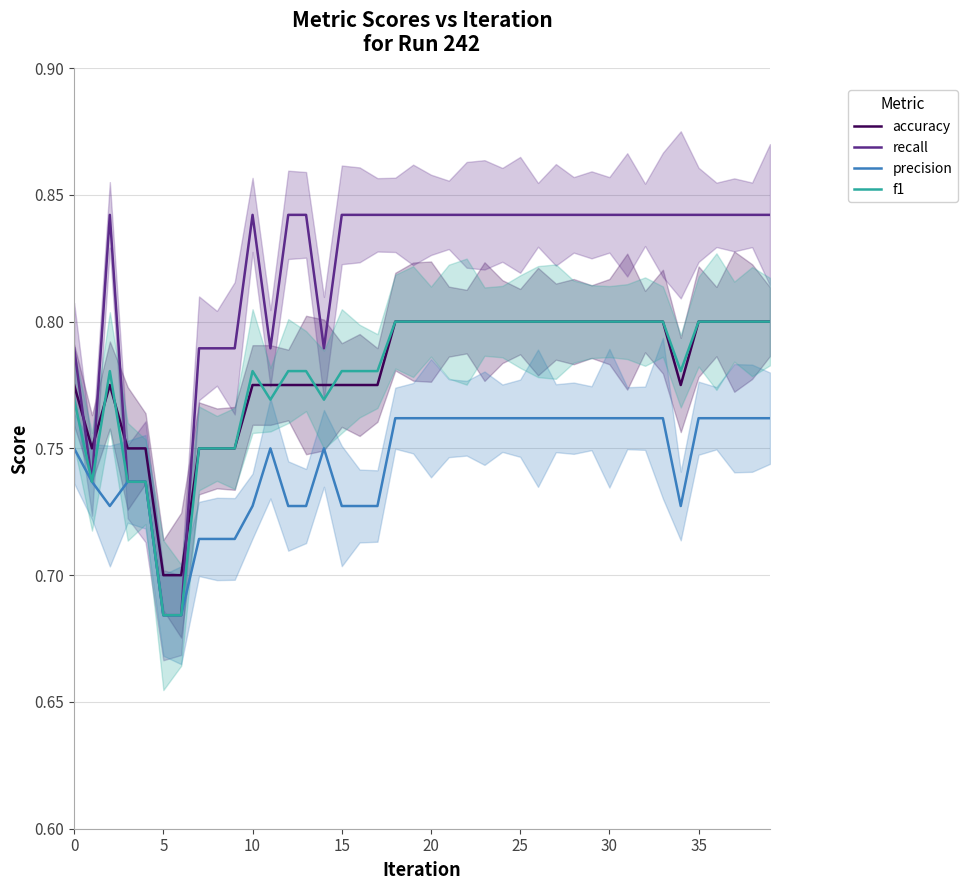

What is the label of the 31st point from the left?

30